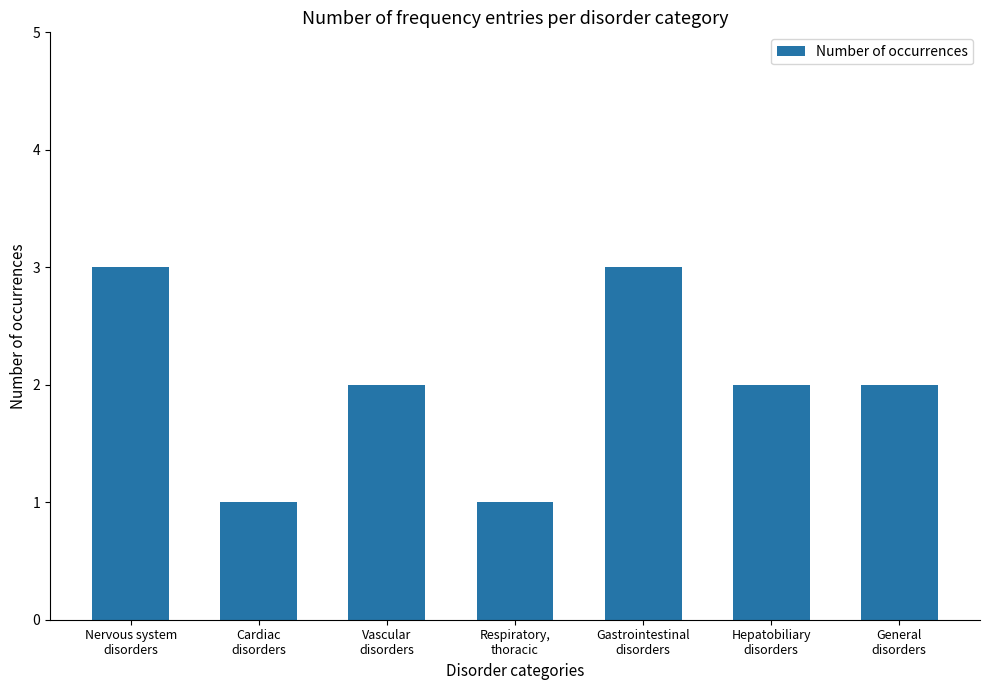

The chart shows a value of 2 at Respiratory,
thoracic. True or false?

False